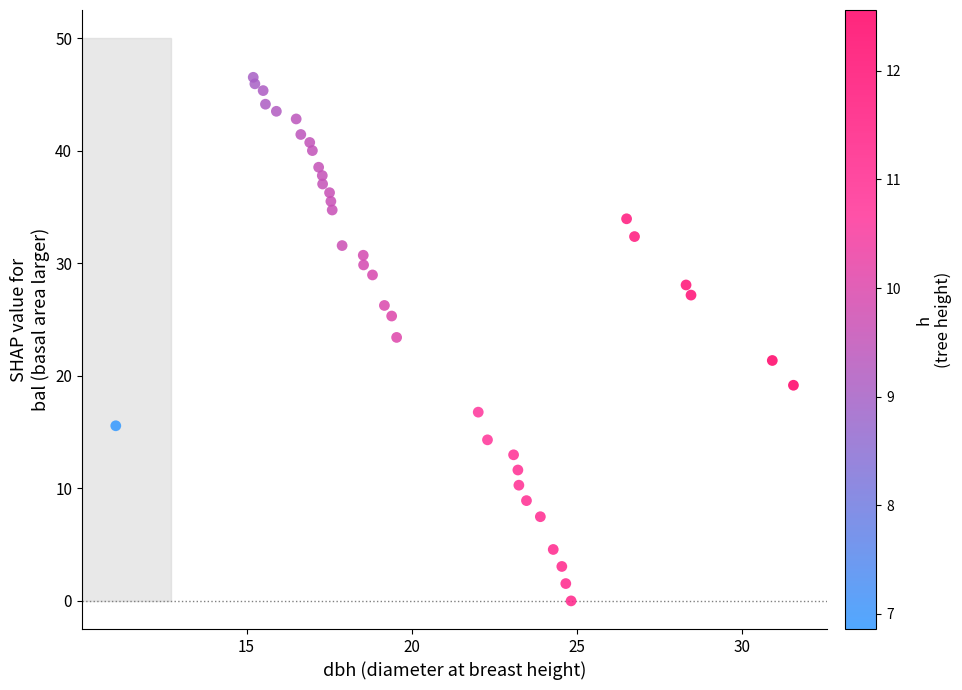

What is the range of X values (max minus min)?

20.5